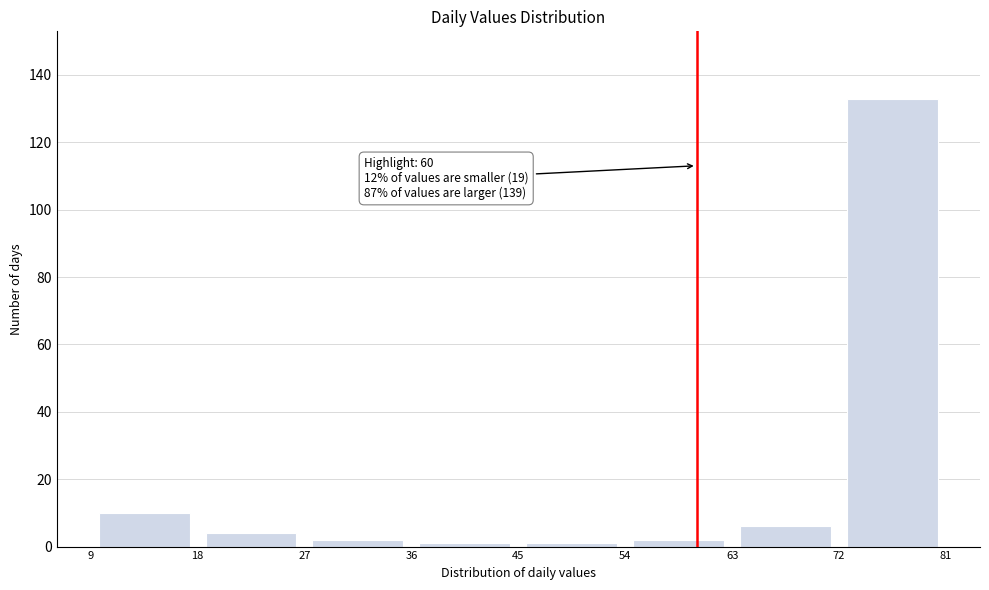

Over which range of the x-axis is the bar tallest?

72 to 81